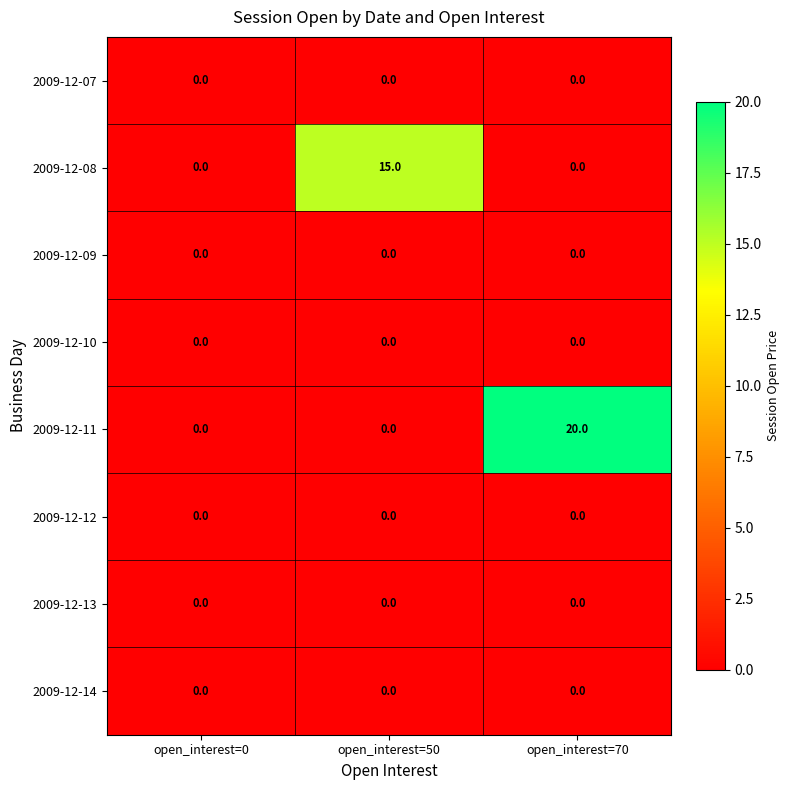

At which category is the sum across all series the highest?

open_interest=70